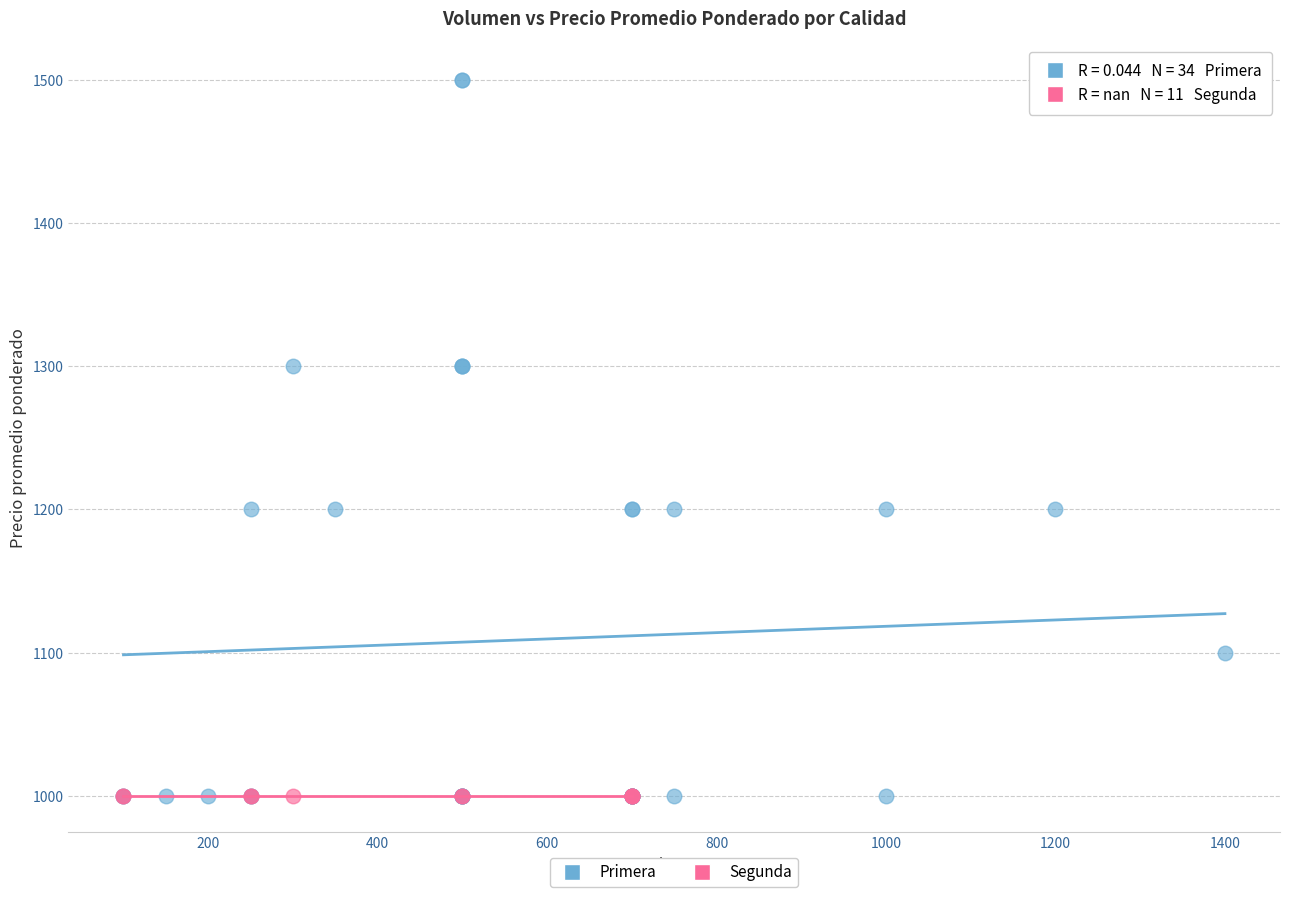

Which series contains the highest Y value?

Primera